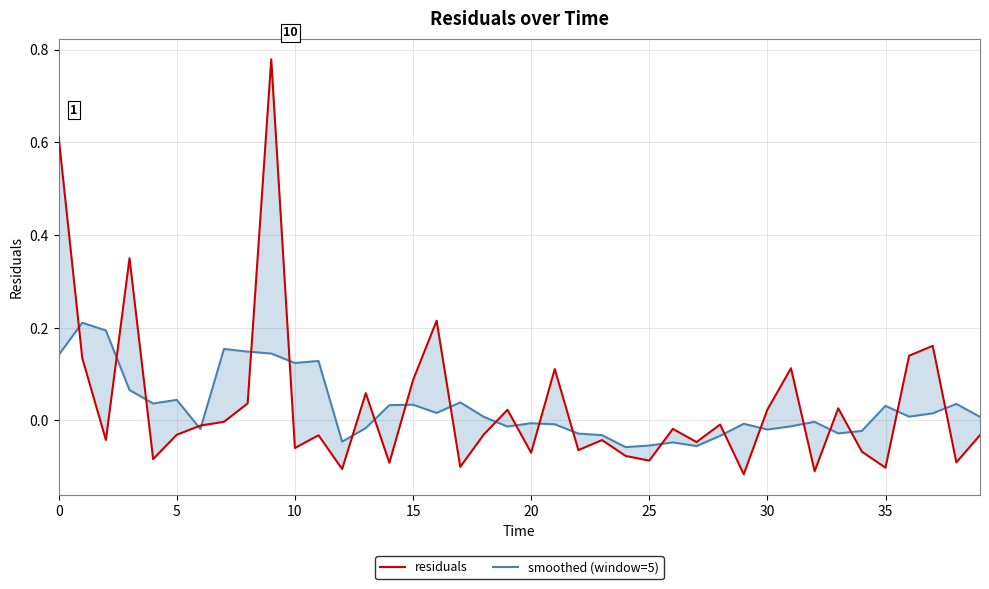

What are all the series names shown in the legend?

residuals, smoothed (window=5)